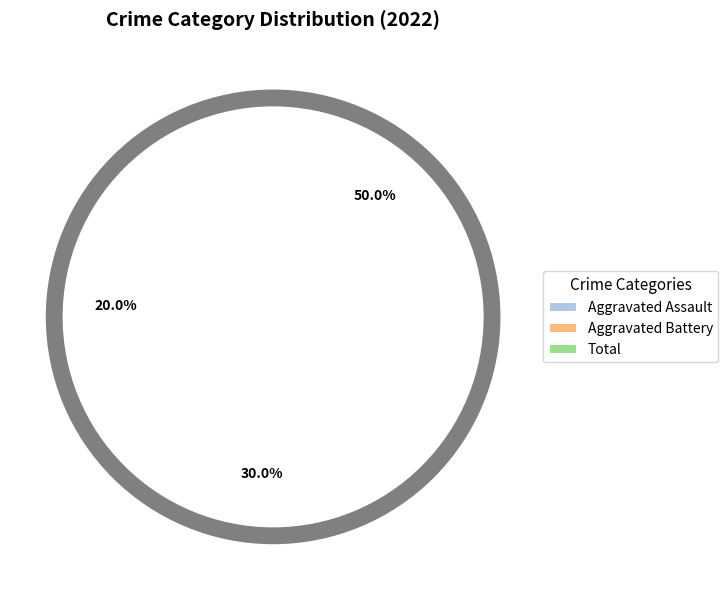

True or false: Aggravated Assault accounts for 20% of the total.

True